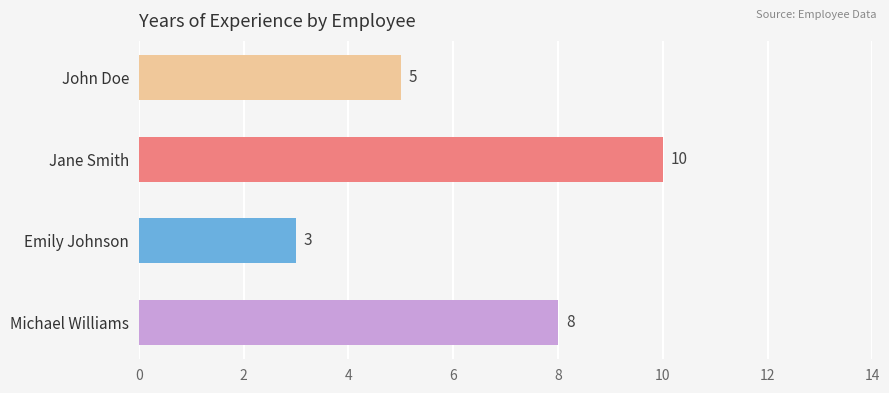

How many data points are less than 8?

2